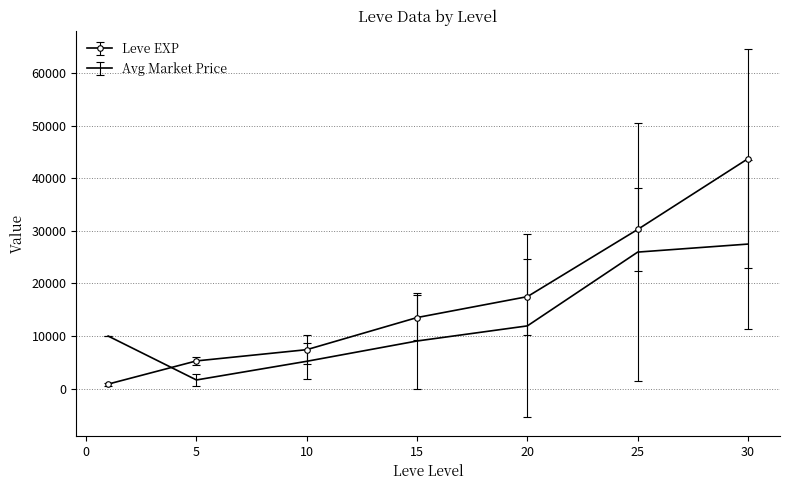

True or false: Avg Market Price and Leve EXP cross at least once.

True